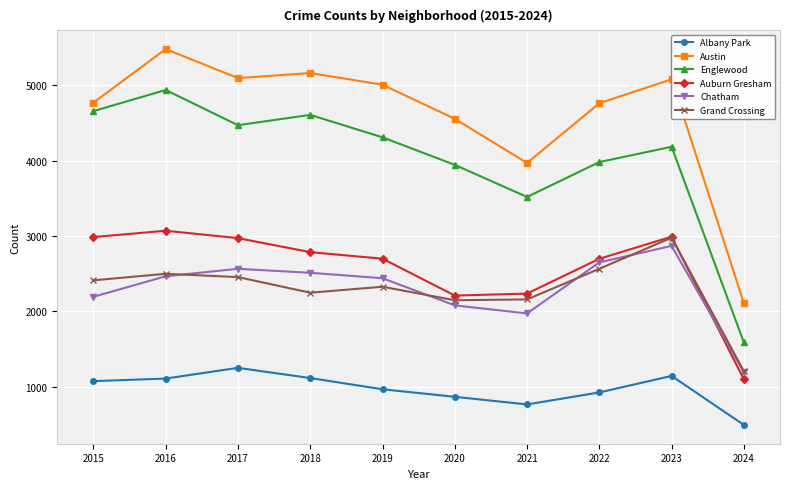

Where is Austin nearest to the value 3795?

2021